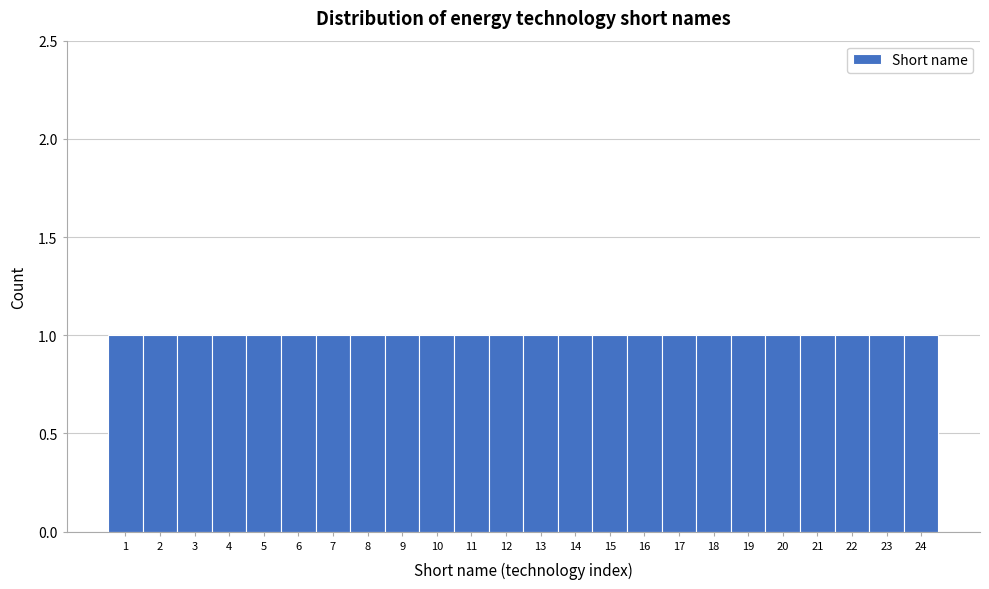

Reading left to right, list every bar in this chart as the range it spans on the x-axis followed by its height. The values are not printed on the chart, so give them approximately, as read against the axis.

0.5 to 1.5: 1
1.5 to 2.5: 1
2.5 to 3.5: 1
3.5 to 4.5: 1
4.5 to 5.5: 1
5.5 to 6.5: 1
6.5 to 7.5: 1
7.5 to 8.5: 1
8.5 to 9.5: 1
9.5 to 10.5: 1
10.5 to 11.5: 1
11.5 to 12.5: 1
12.5 to 13.5: 1
13.5 to 14.5: 1
14.5 to 15.5: 1
15.5 to 16.5: 1
16.5 to 17.5: 1
17.5 to 18.5: 1
18.5 to 19.5: 1
19.5 to 20.5: 1
20.5 to 21.5: 1
21.5 to 22.5: 1
22.5 to 23.5: 1
23.5 to 24.5: 1